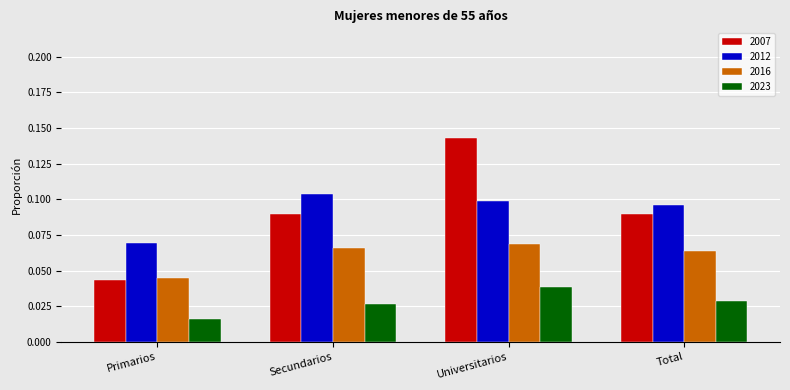

At which category does the chart reach its peak across all series?

Universitarios